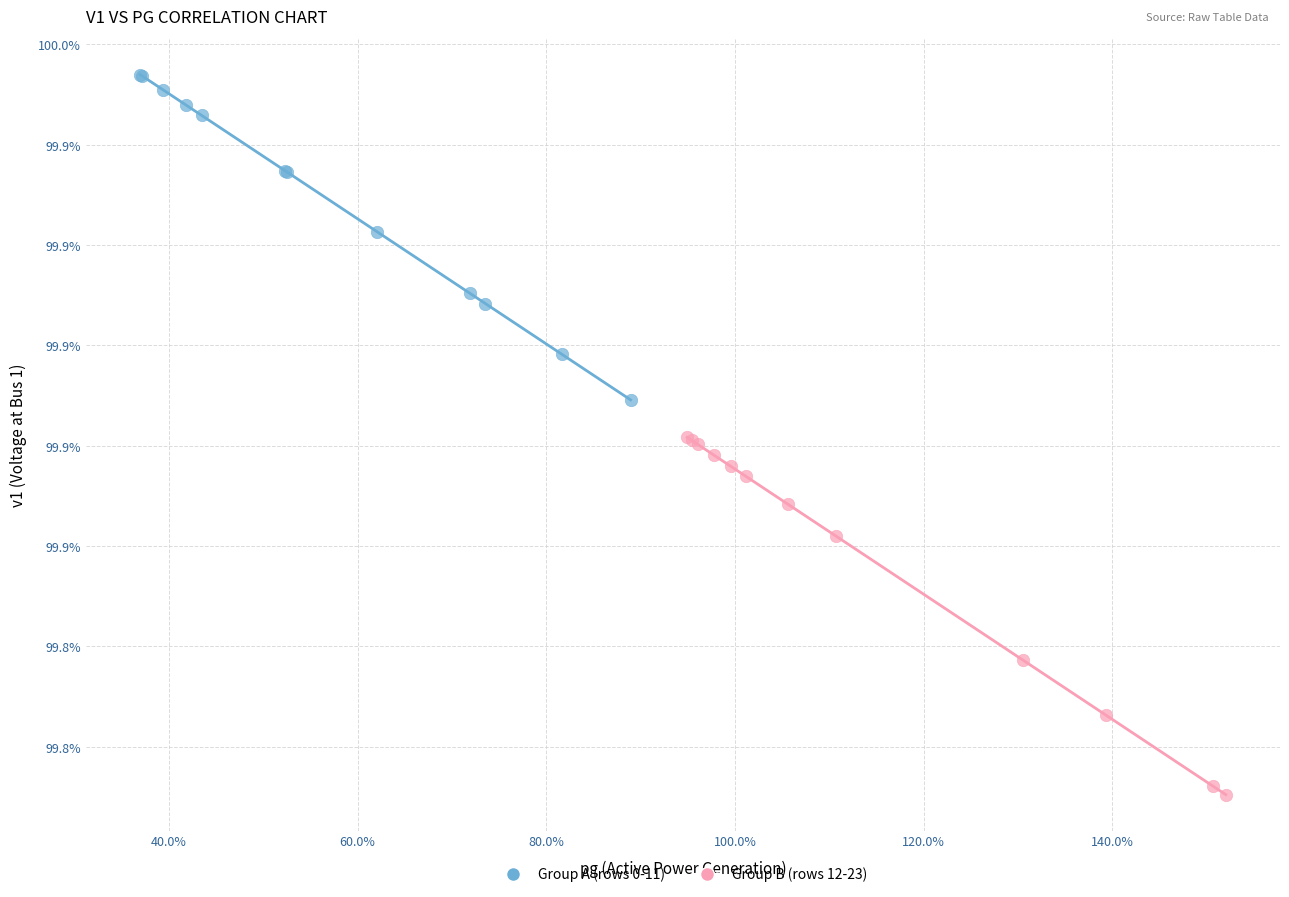

Which series has the widest spread of Y values?

Group B (rows 12-23)